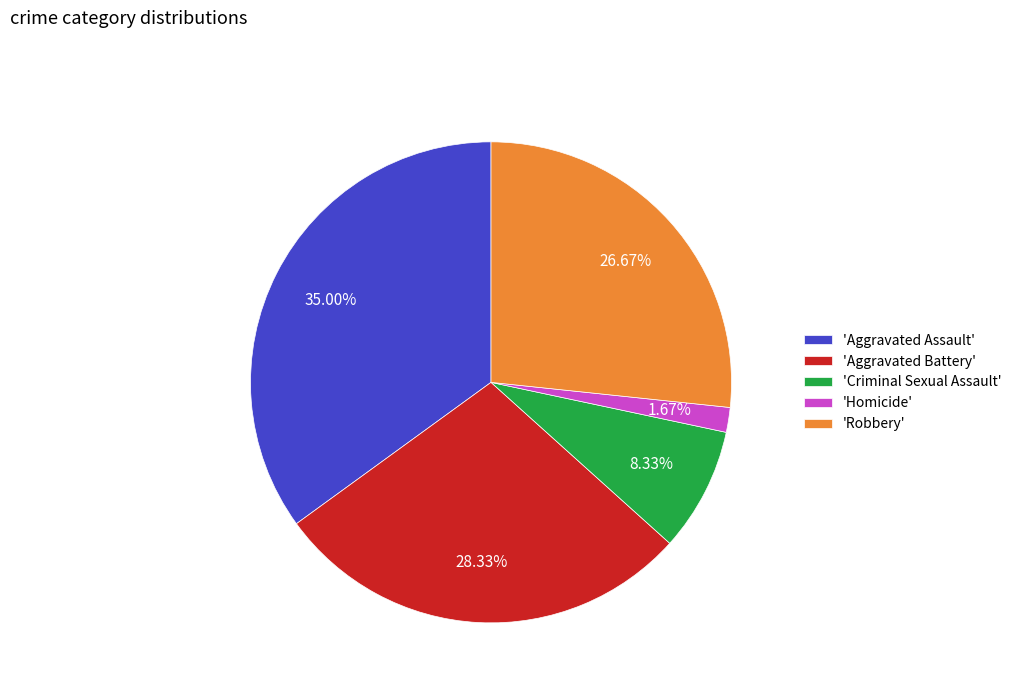

Does any single category account for the majority?

No